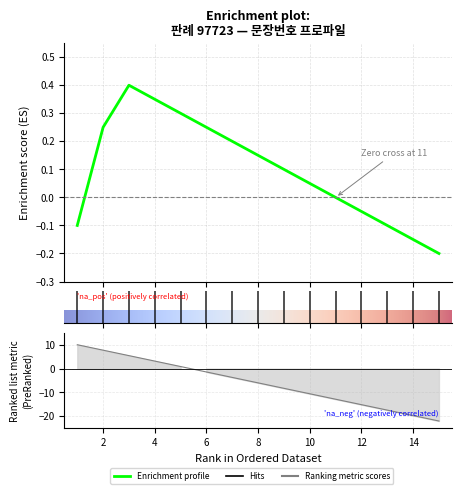

Reading right to left, extract all data points from this chart.

-22.0	-19.7	-17.4	-15.1	-12.9	-10.6	-8.3	-6.0	-3.7	-1.4	0.9	3.1	5.4	7.7	10.0